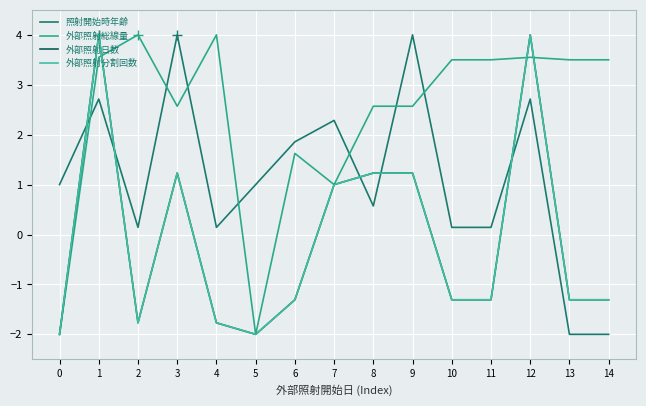

What is the value of the 外部照射総線量 point at the 13th from the left?

3.5